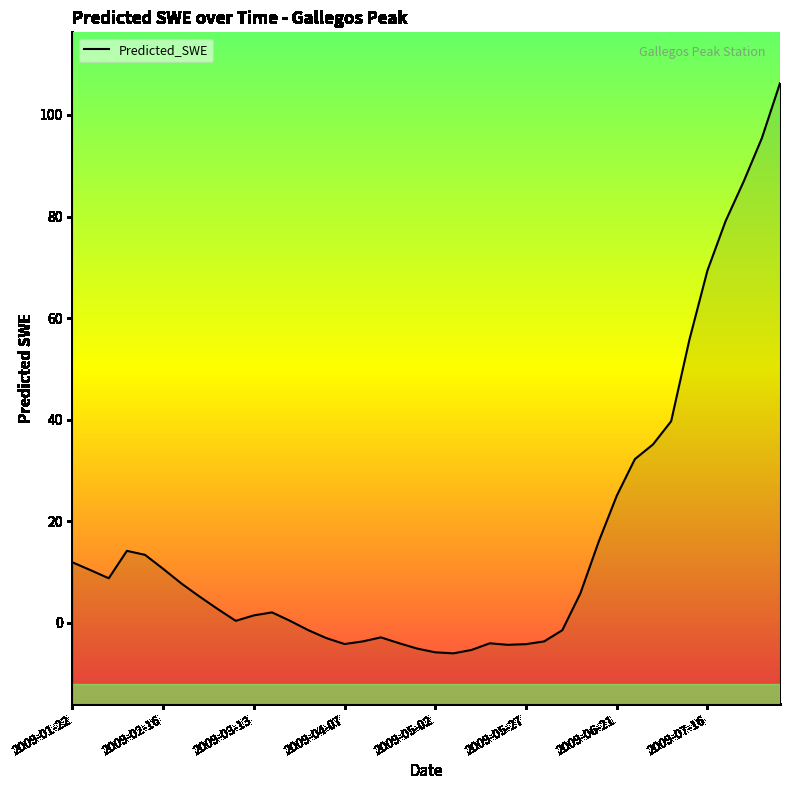

What is the difference between the maximum and minimum values?

112.2